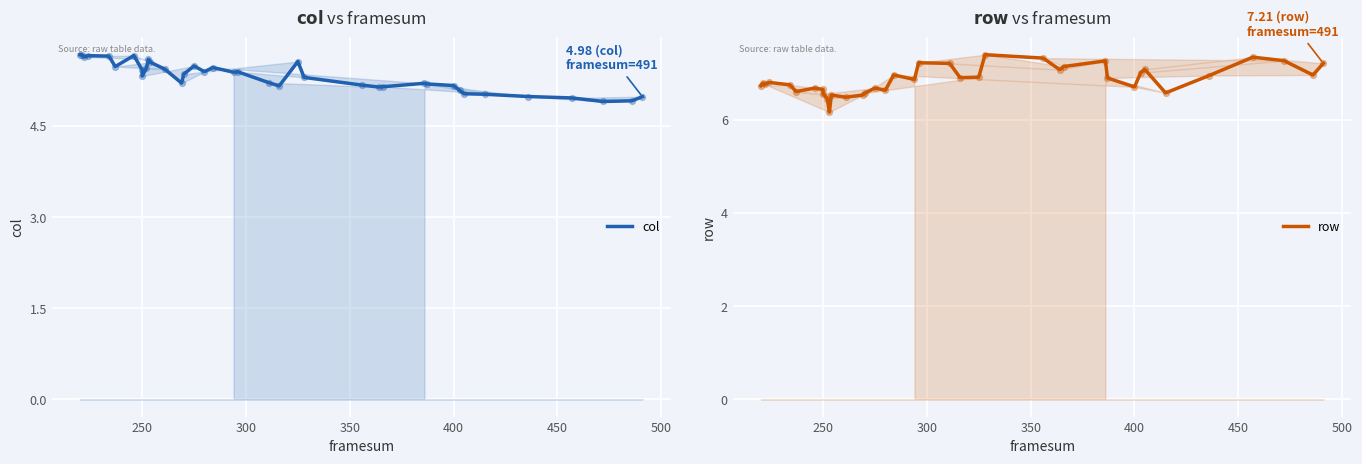

Is the value of row at 450 greater than the value of col at 16?

Yes